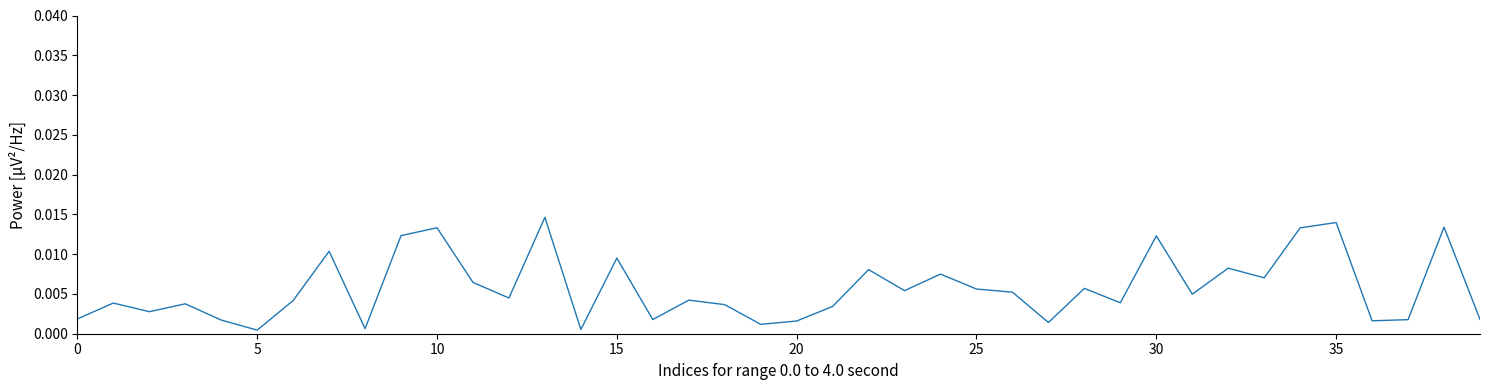

At which category does the chart reach its peak across all series?

13